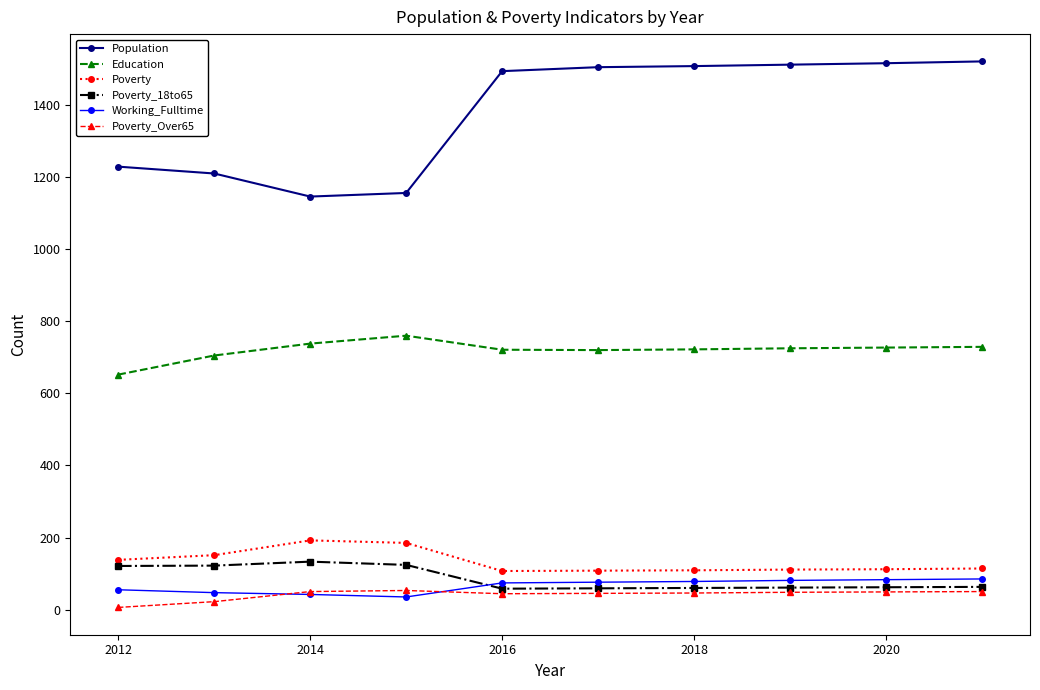

Which series has the largest range (max minus min)?

Population